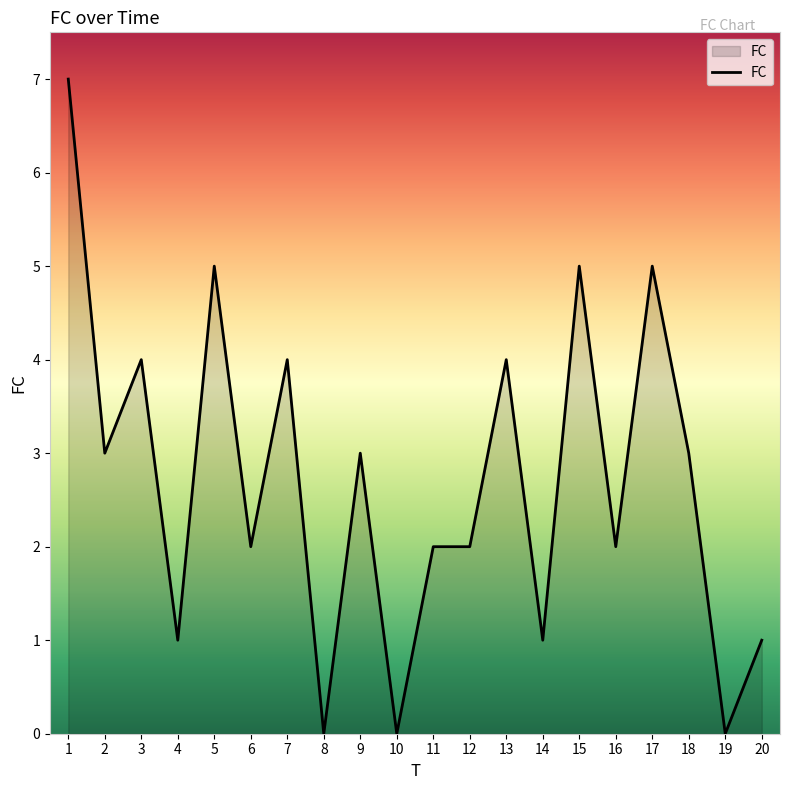

Reading left to right, extract all data points from this chart.

7	3	4	1	5	2	4	0	3	0	2	2	4	1	5	2	5	3	0	1